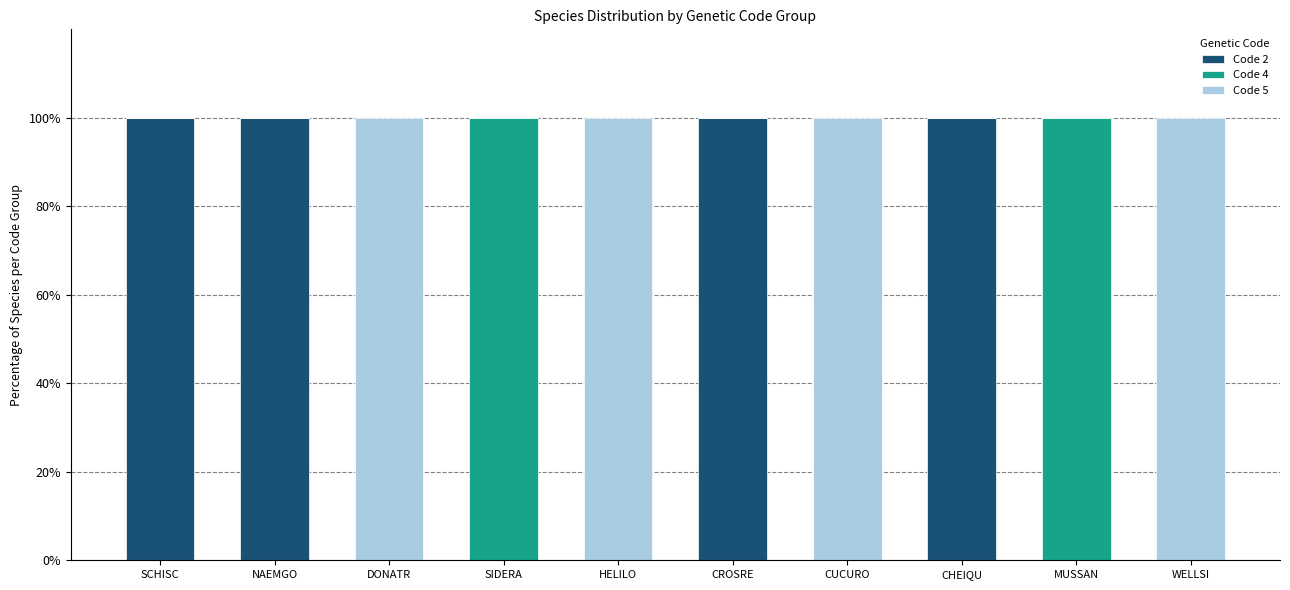

The Code 2 series shows -32 at WELLSI. True or false?

False